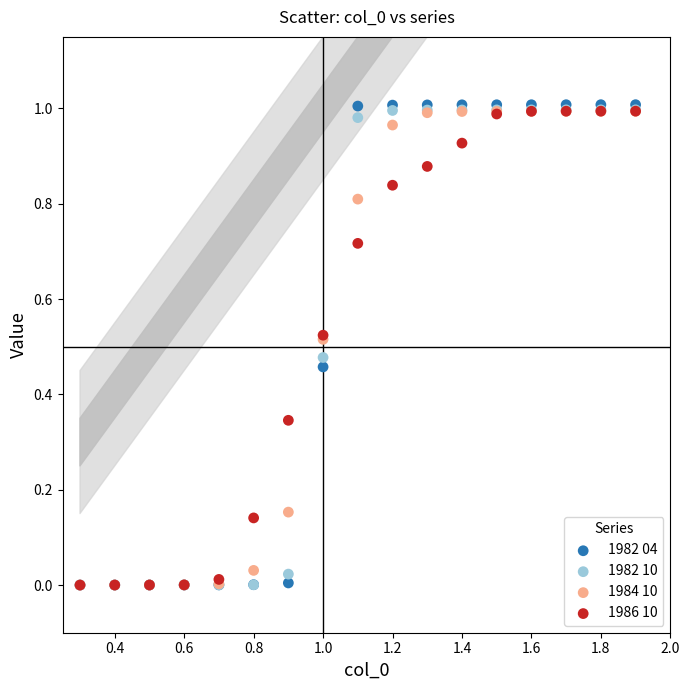

What are all the series names shown in the legend?

1982 04, 1982 10, 1984 10, 1986 10